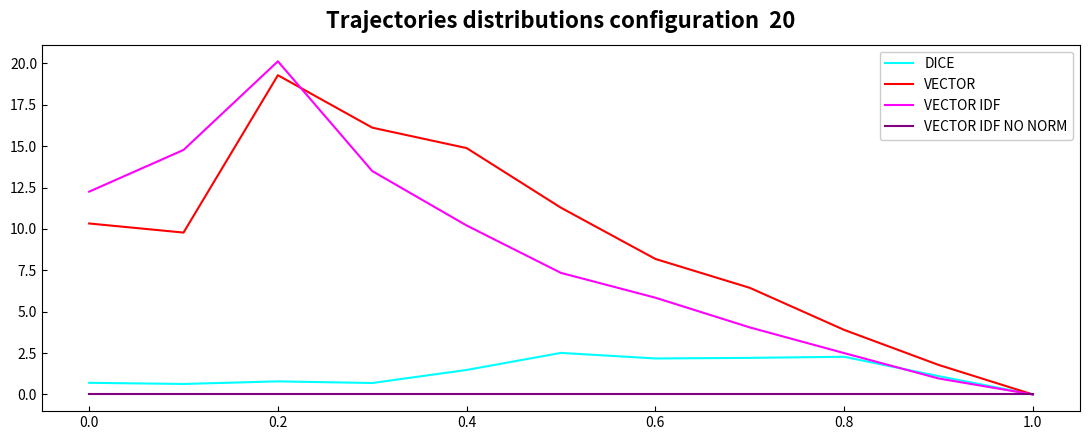

What is the maximum value for VECTOR?

19.3